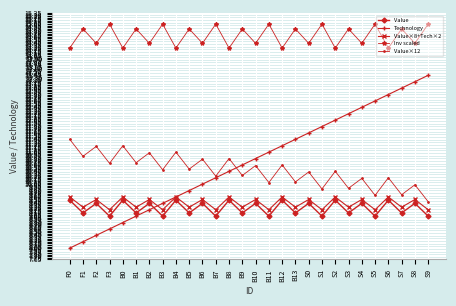

What is the difference between the highest and lowest values at S5?

6.0